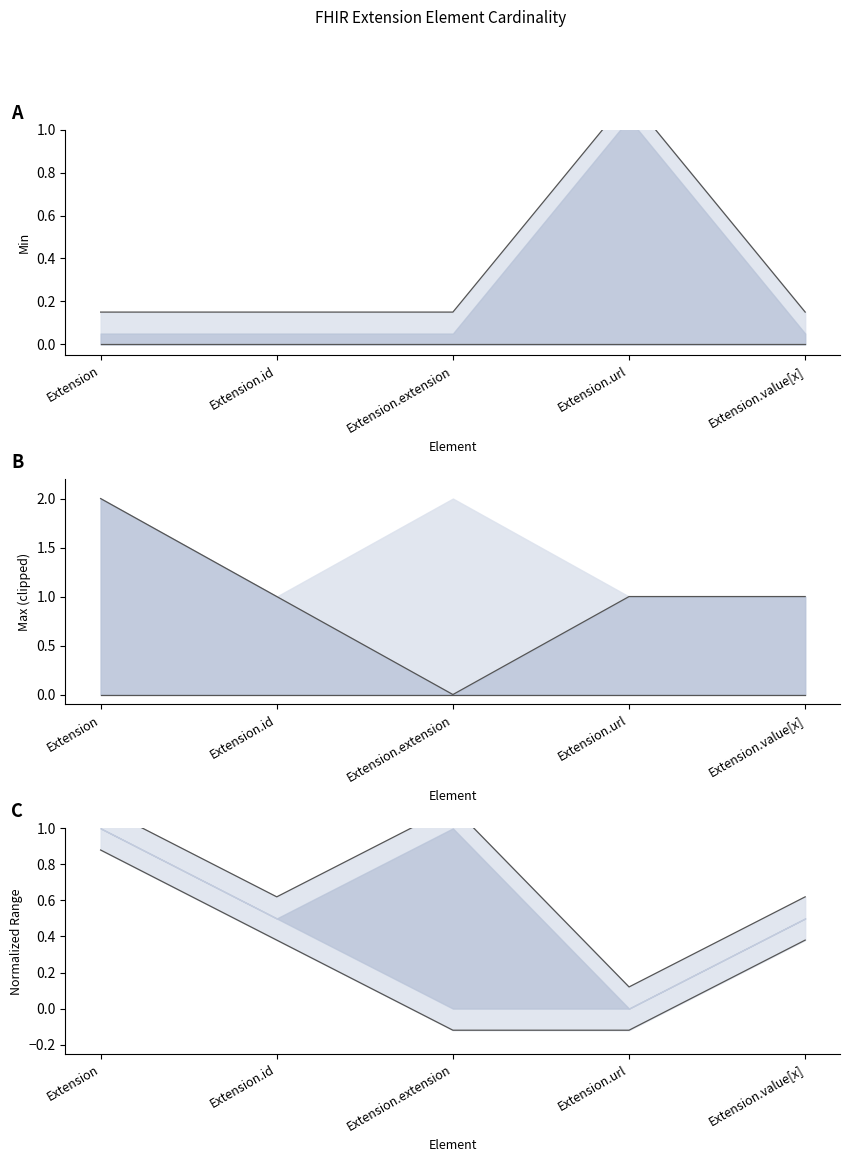

How many series are shown in this chart?

6